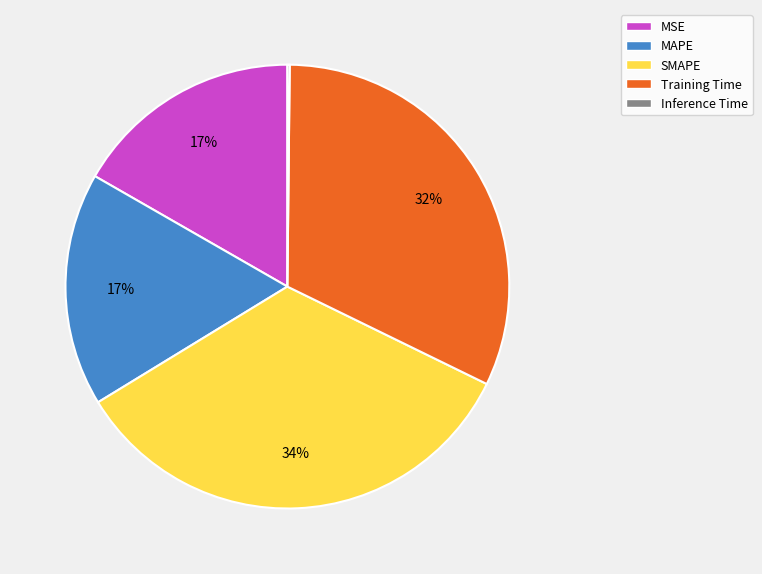

What percentage is the SMAPE slice, to the nearest percent?

34%